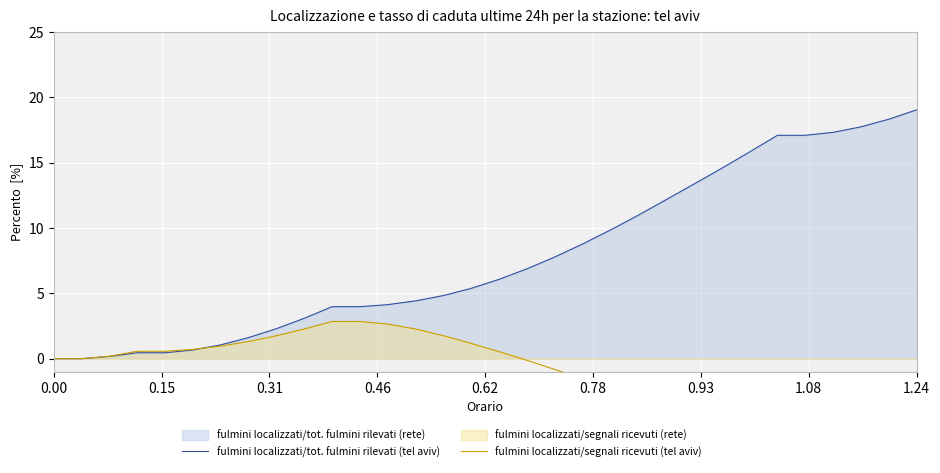

Count the number of data series in this chart.

2